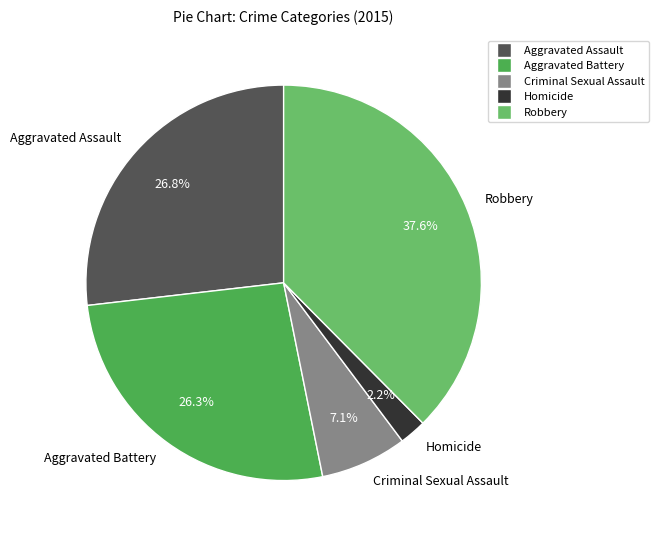

To the nearest percent, what portion does Homicide represent?

2%